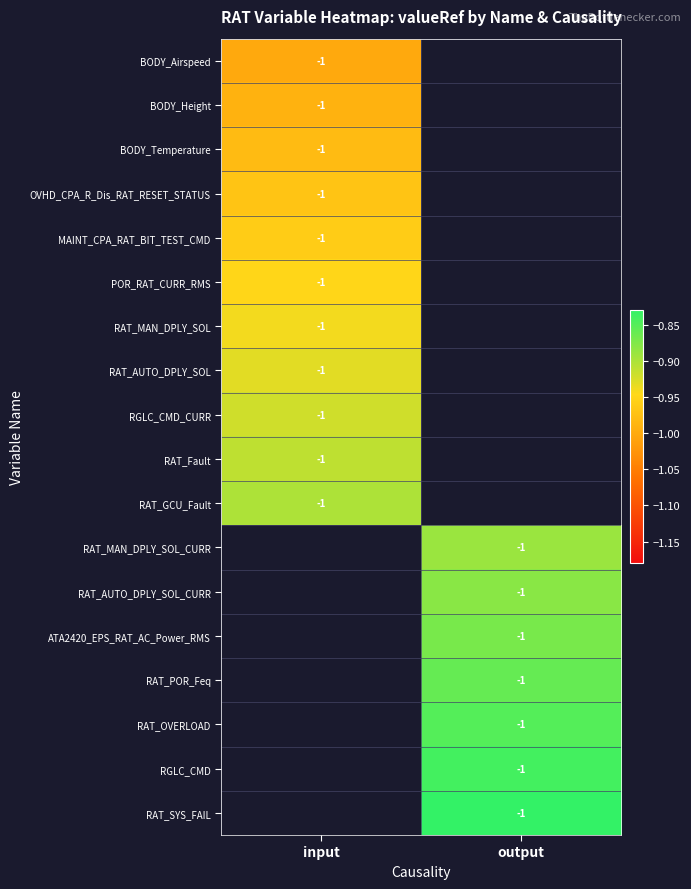

List the series in order of their overall mean, lowest first.

BODY_Airspeed, BODY_Height, BODY_Temperature, OVHD_CPA_R_Dis_RAT_RESET_STATUS, MAINT_CPA_RAT_BIT_TEST_CMD, POR_RAT_CURR_RMS, RAT_MAN_DPLY_SOL, RAT_AUTO_DPLY_SOL, RGLC_CMD_CURR, RAT_Fault, RAT_GCU_Fault, RAT_MAN_DPLY_SOL_CURR, RAT_AUTO_DPLY_SOL_CURR, ATA2420_EPS_RAT_AC_Power_RMS, RAT_POR_Feq, RAT_OVERLOAD, RGLC_CMD, RAT_SYS_FAIL